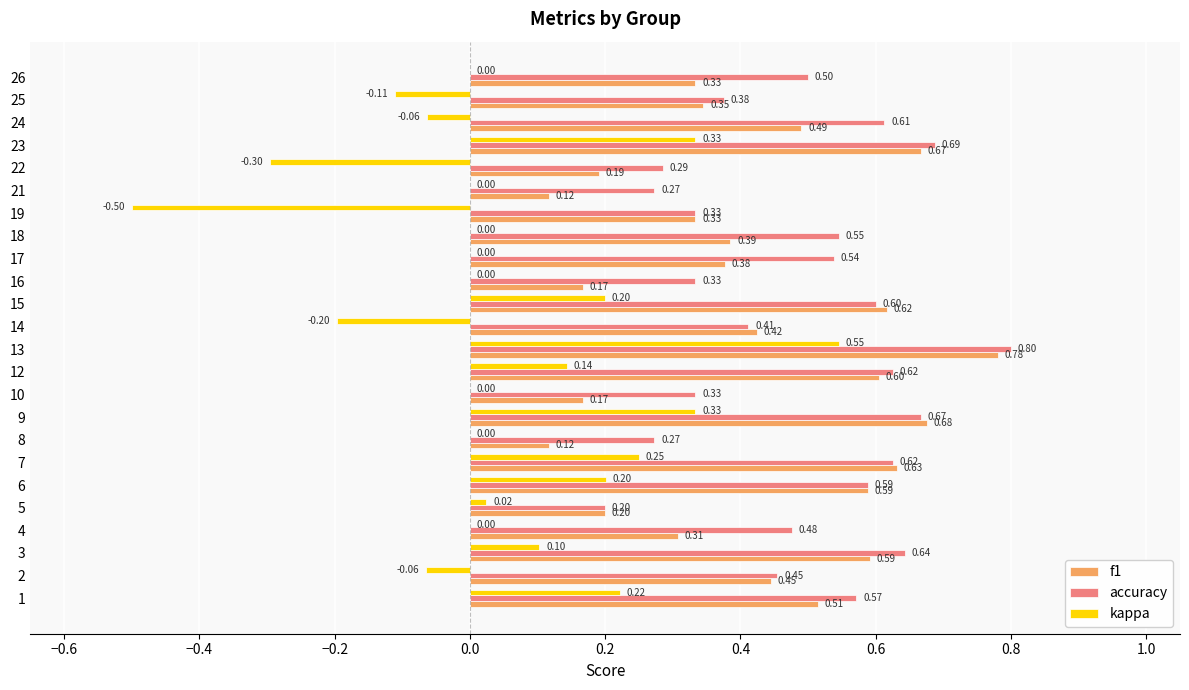

At which category is the sum across all series the highest?

13